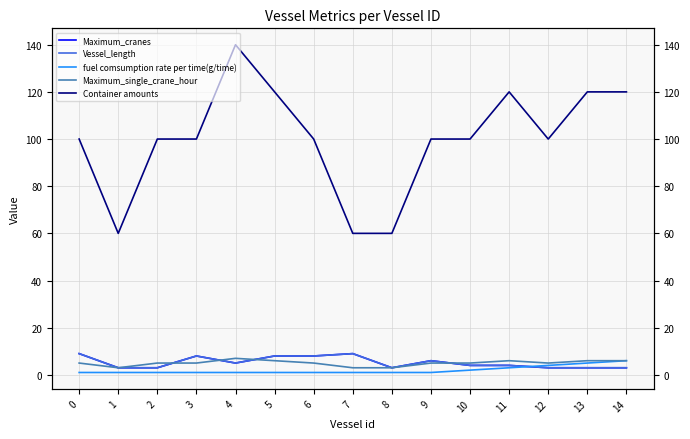

True or false: Maximum_cranes has more than 0 interior local peaks.

True